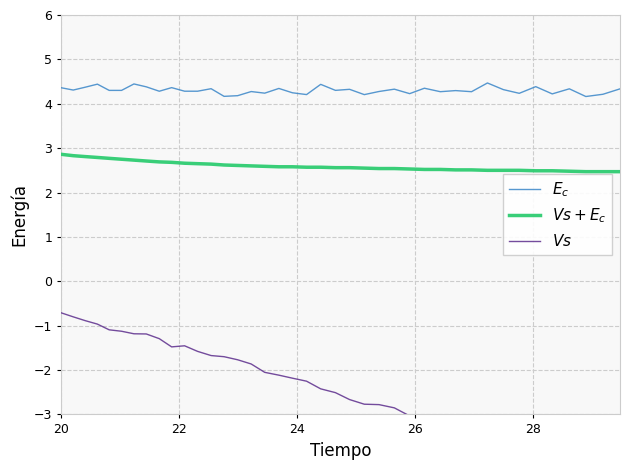

True or false: $E_c$ and $Vs$ intersect in this chart.

False